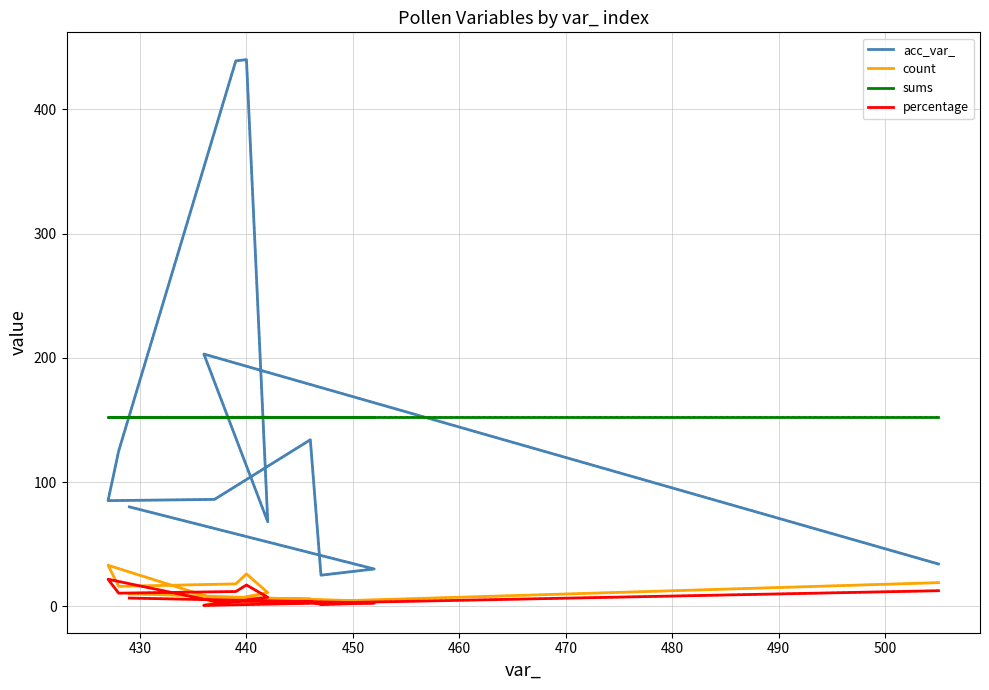

True or false: percentage and acc_var_ intersect in this chart.

False